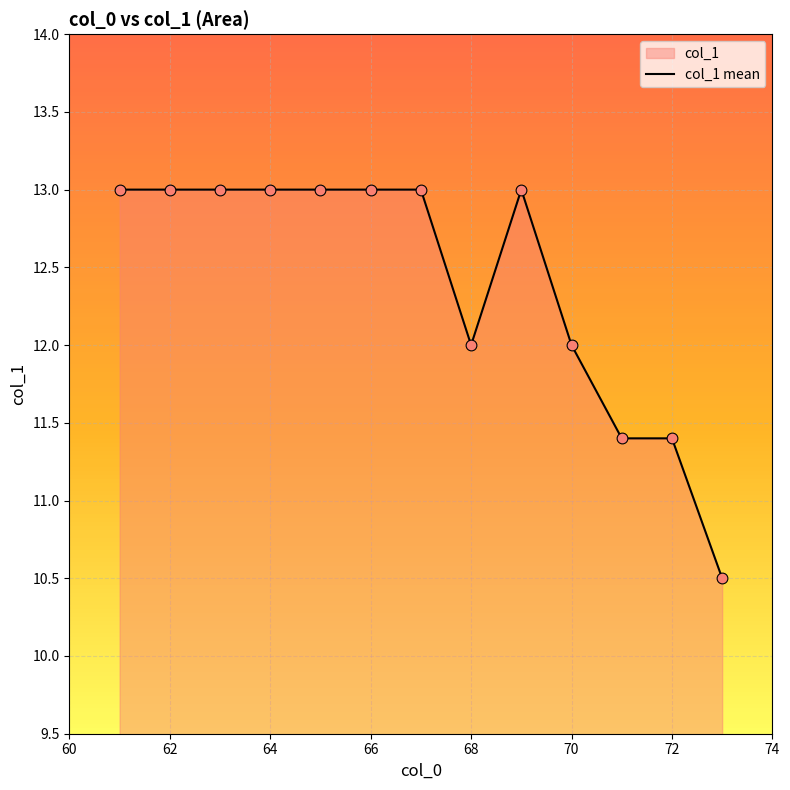

What is the difference between the values at 62 and 70?

1.0